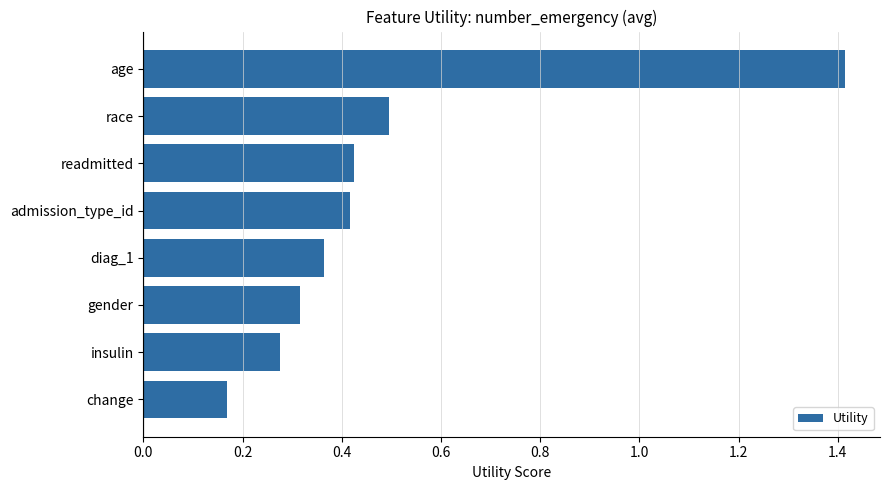

Are the bars grouped side by side (vs. stacked)?

No